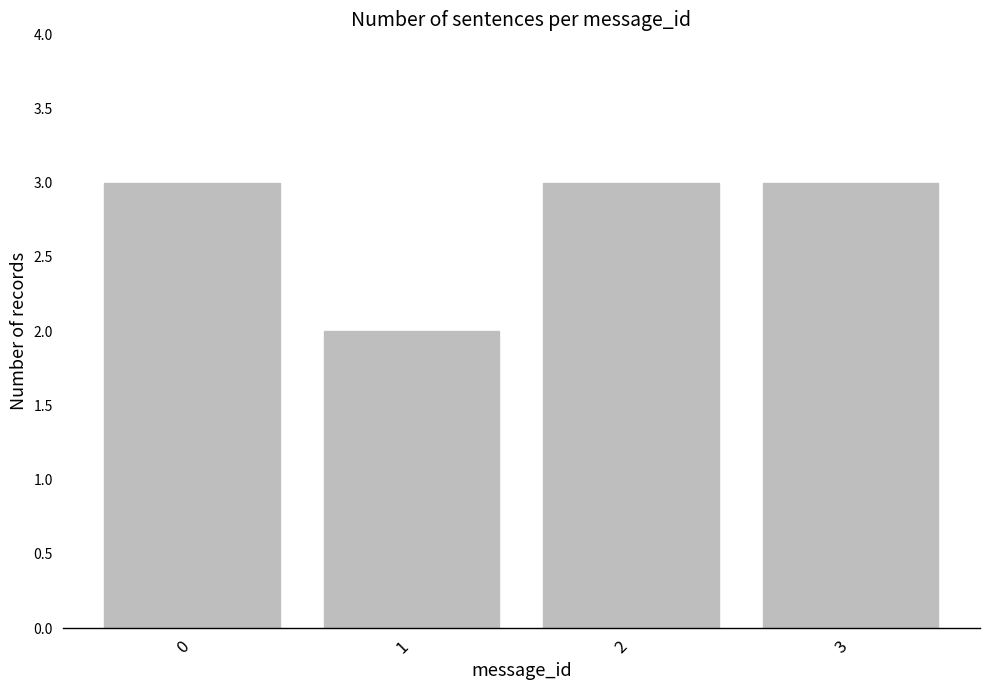

Are the bars grouped side by side (vs. stacked)?

No